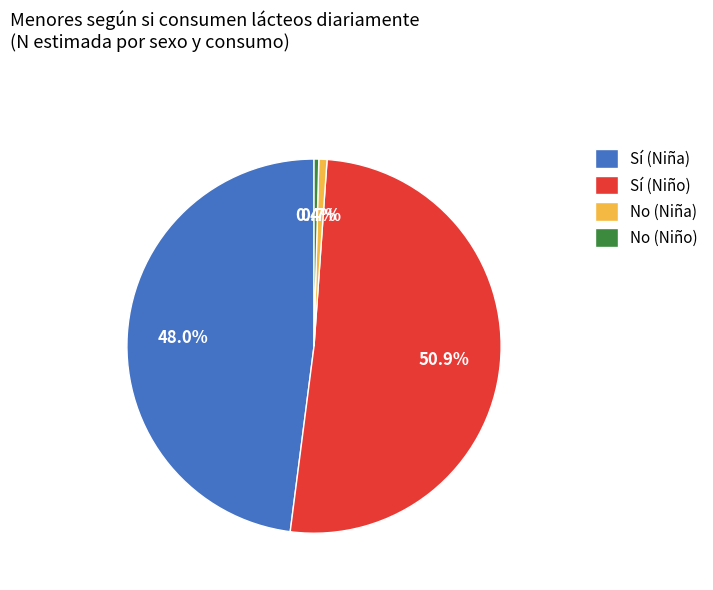

What is the ratio of the value at Sí (Niño) to the value at Sí (Niña)?

1.1